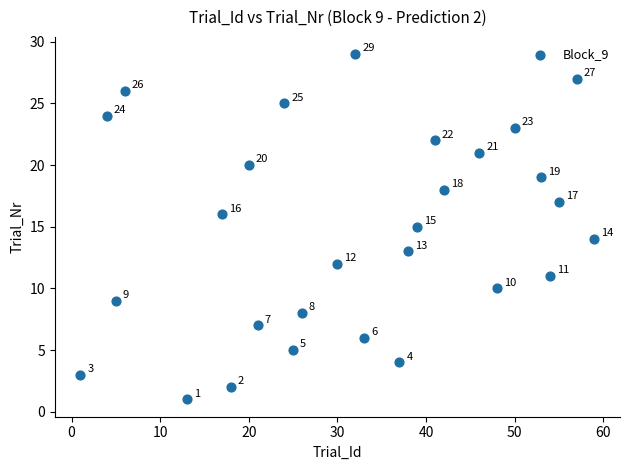

What is the range of X values (max minus min)?

58